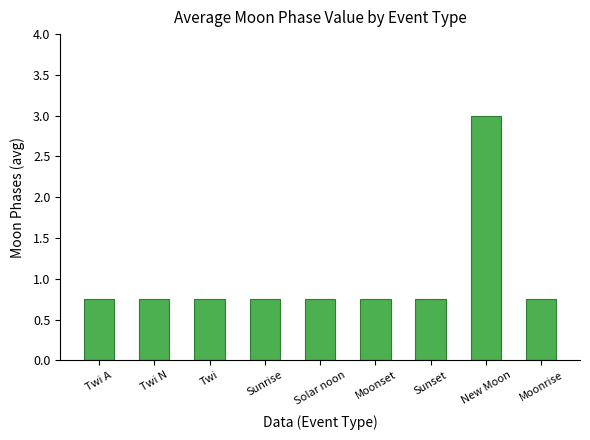

The chart shows a value of 4.1 at New Moon. True or false?

False